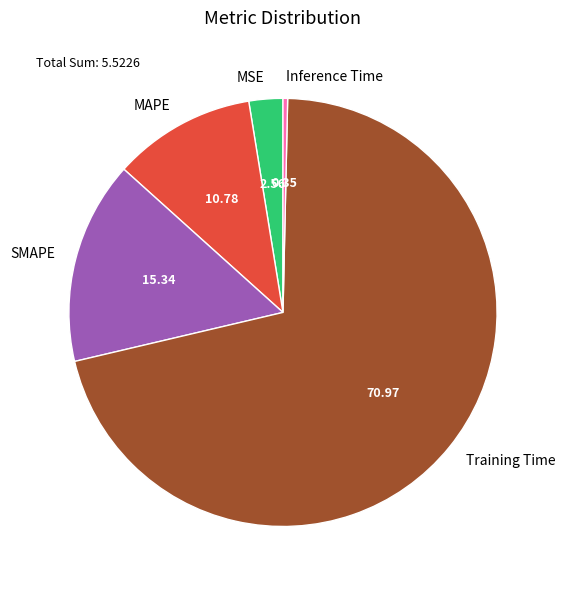

Rank the categories by value from highest to lowest.

Training Time, SMAPE, MAPE, MSE, Inference Time